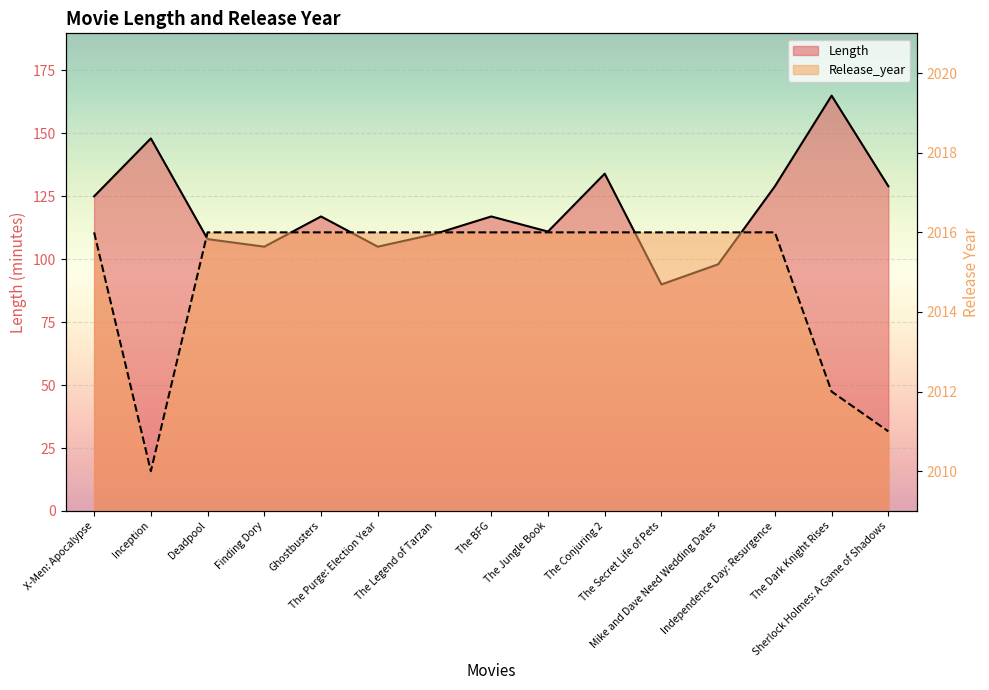

Which series has the largest range (max minus min)?

Length